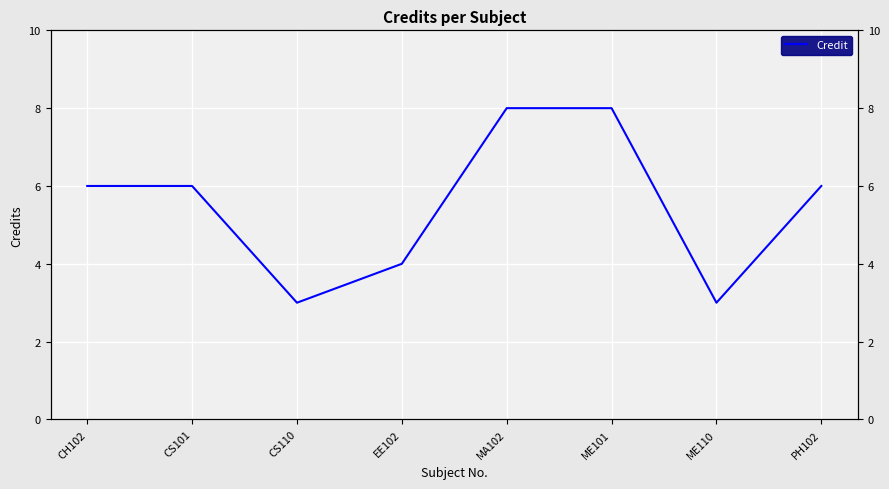

True or false: there are more than 1 points higher than both neighbors.

False